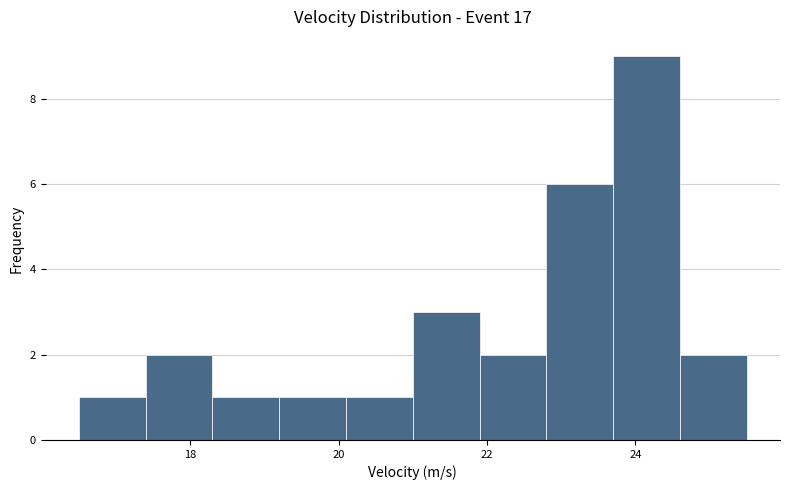

Reading left to right, transcribe this chart: for each bar, give the range it covers on the x-axis and its height. Neither the bar edges nor the heights are printed on the chart, so give them approximately, as read against the axes.

16.5 to 17.4: 1
17.4 to 18.3: 2
18.3 to 19.2: 1
19.2 to 20.1: 1
20.1 to 21.0: 1
21.0 to 21.9: 3
21.9 to 22.8: 2
22.8 to 23.7: 6
23.7 to 24.6: 9
24.6 to 25.5: 2